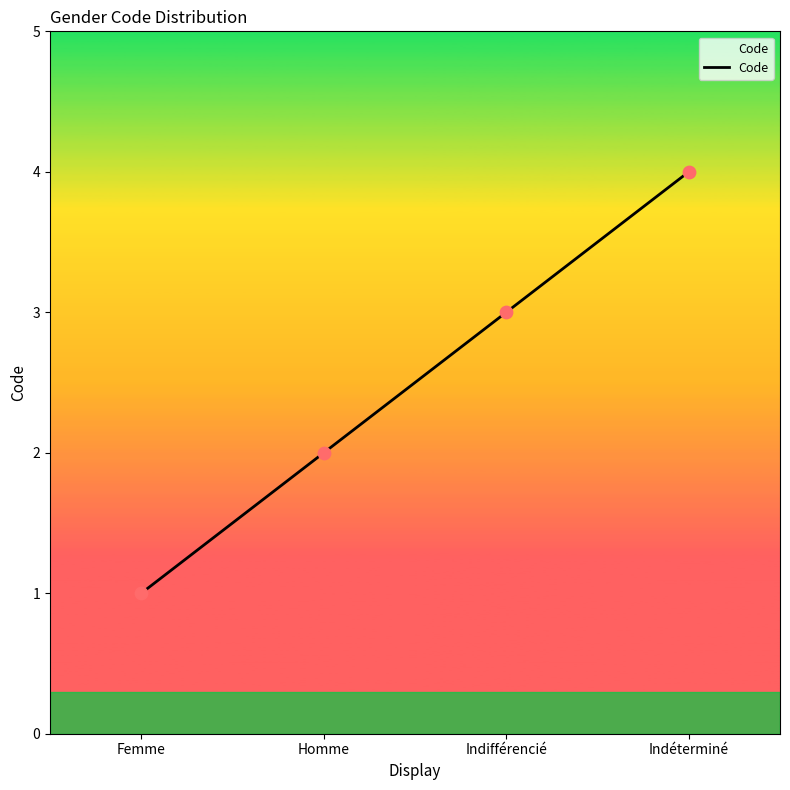

Which has a higher value, Indéterminé or Homme?

Indéterminé